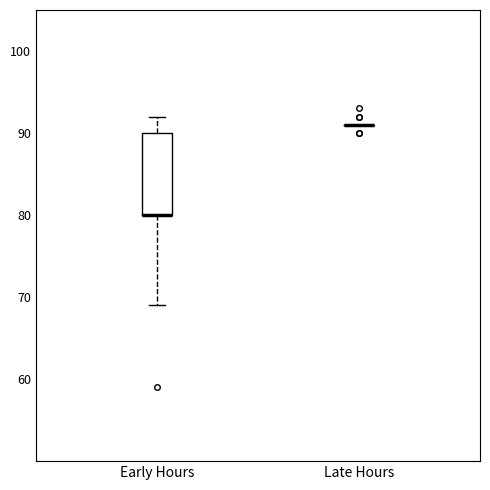

Reading left to right, read every box against the y-axis: the position of its median line, the range the box covers, and the ends of its whiskers. The values are not printed on the chart, so give them approximately, as read against the axis.

Early Hours: median 80 (drawn on the box's lower edge), box 80 to 90, whiskers 69 to 92
Late Hours: box collapsed to a line at 91, whiskers 91 to 91